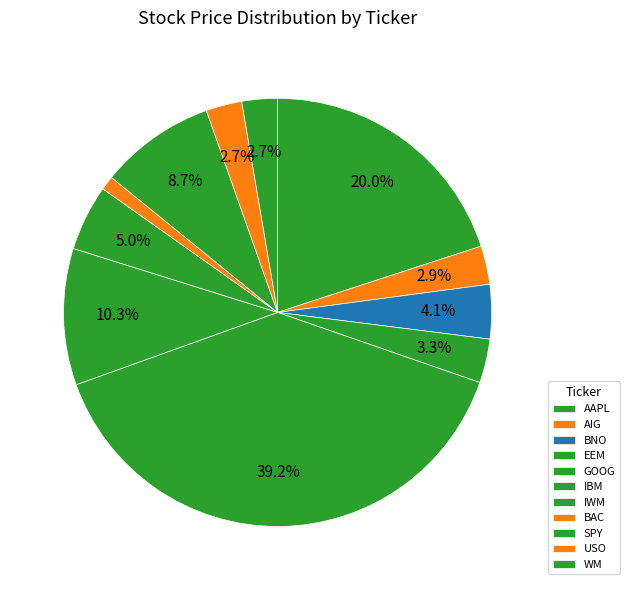

Does any single category account for the majority?

No